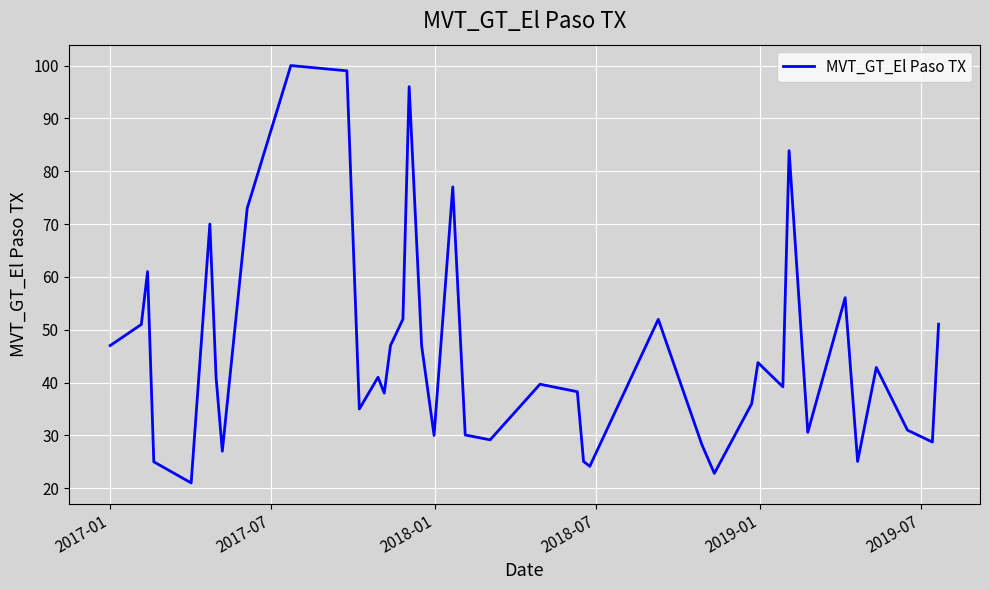

What is the difference between the maximum and minimum values?

79.0